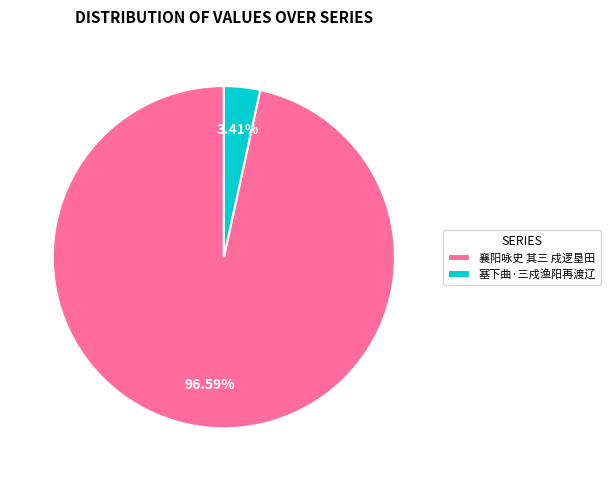

What percentage do 塞下曲·三戍渔阳再渡辽 and 襄阳咏史 其三 戍逻垦田 together represent?

100.0%